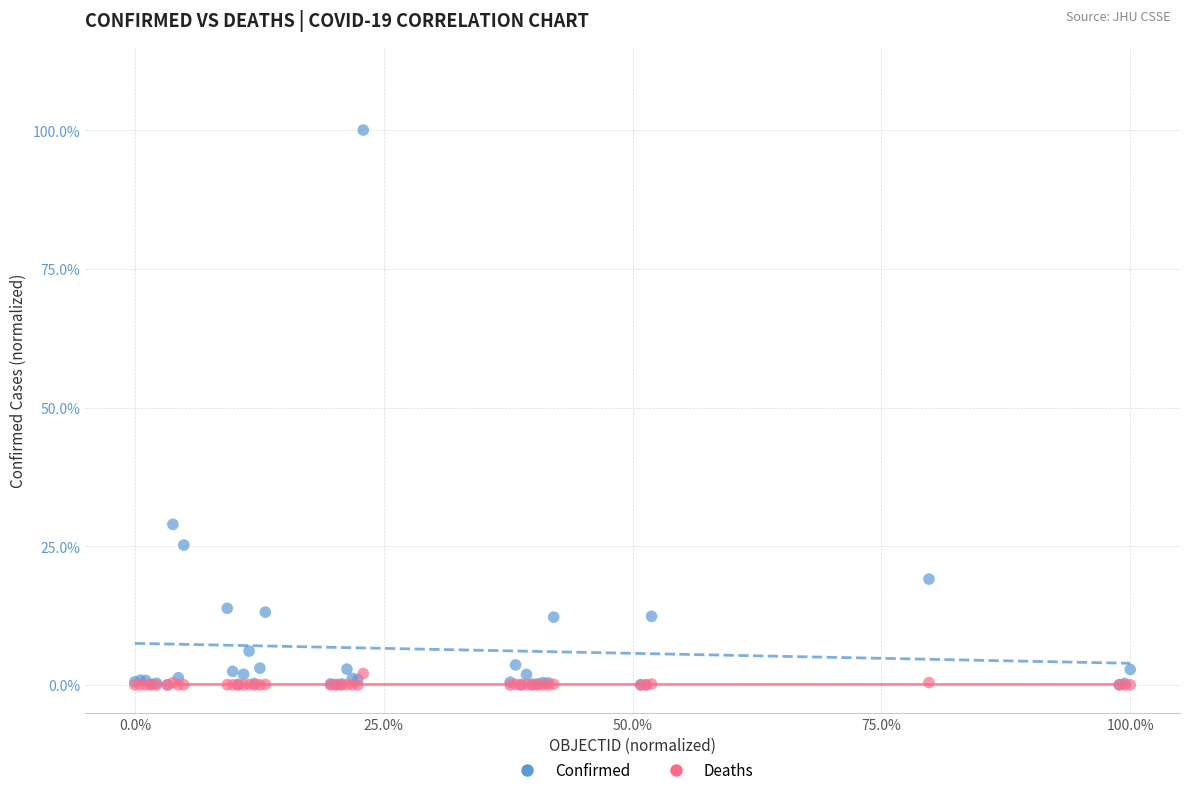

What are all the series names shown in the legend?

Confirmed, Deaths